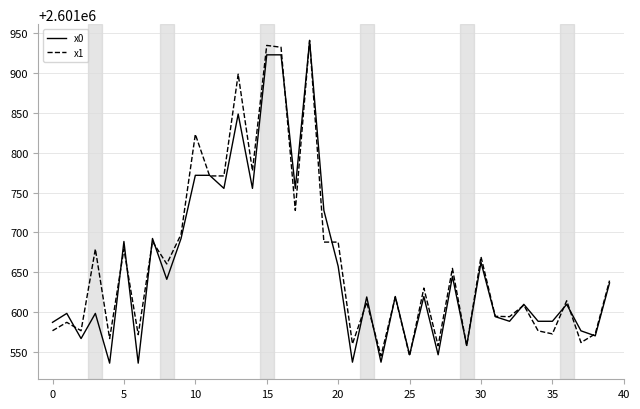

What is the minimum value shown in the chart?

2601536.1